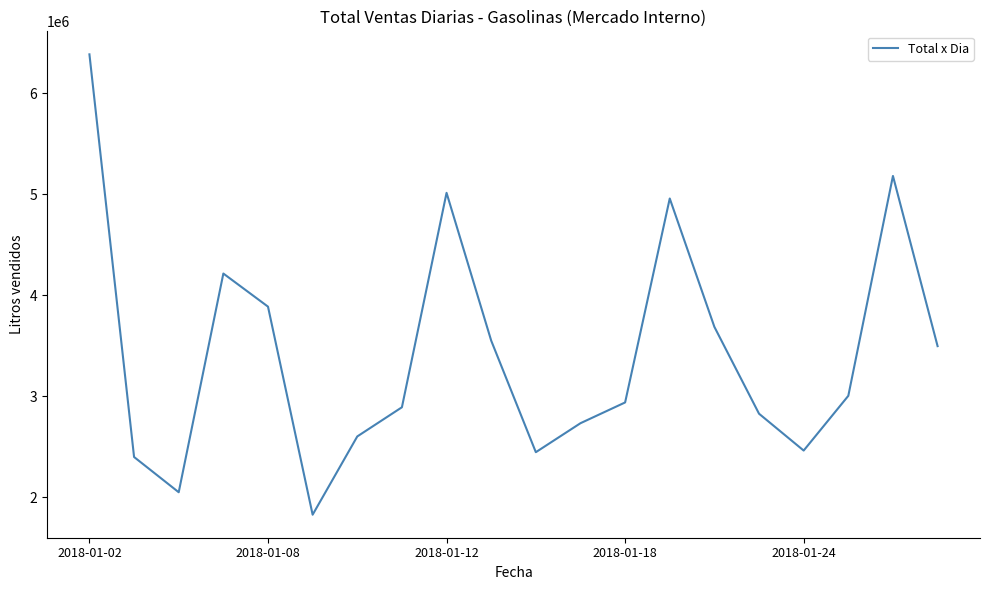

What is the smallest value displayed?

1824916